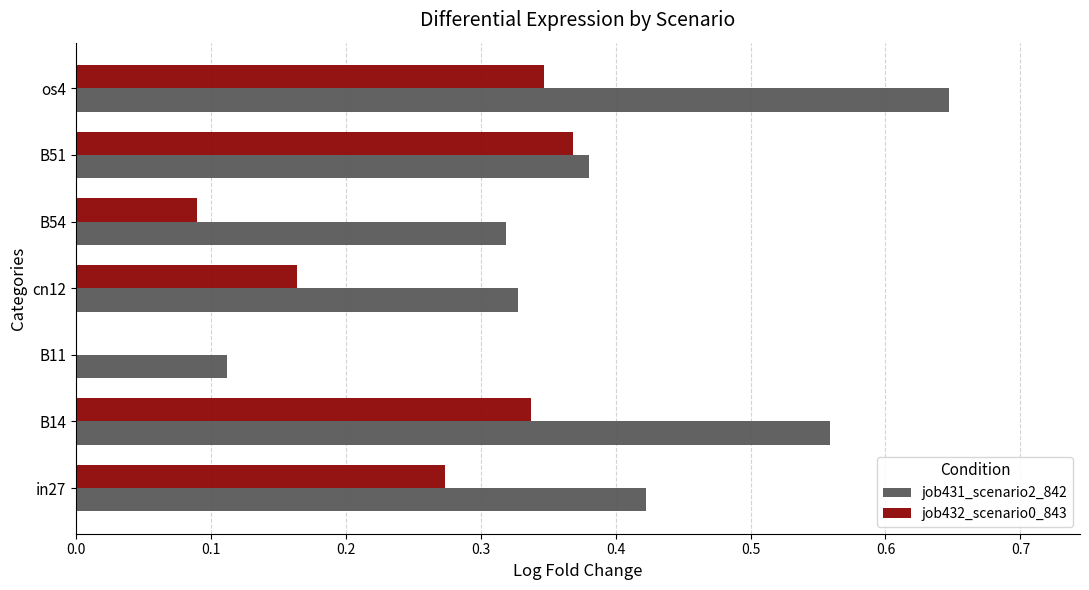

Which series has the widest spread of values?

job431_scenario2_842